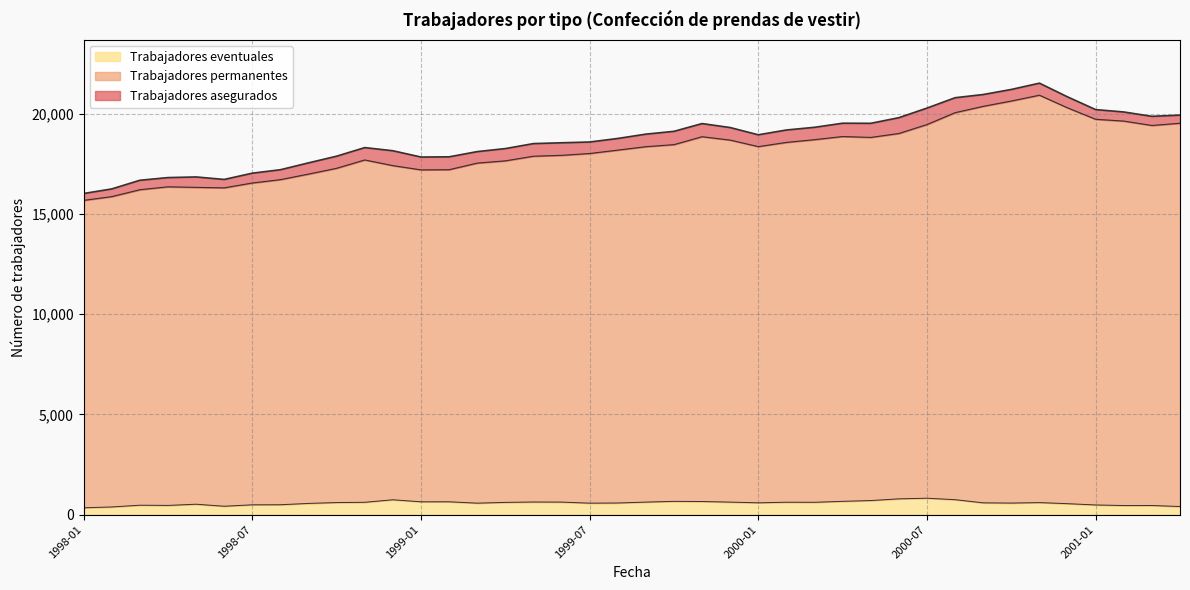

What is the difference between the highest and lowest values at 2001-03?

19420